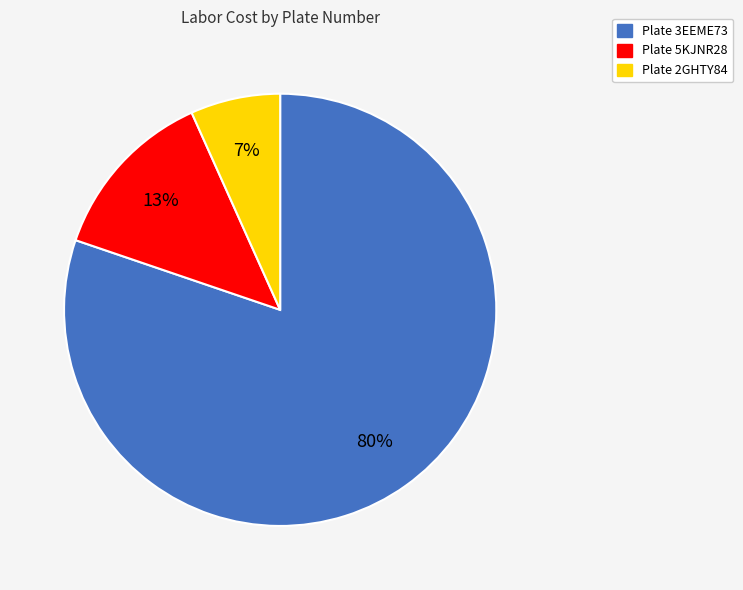

How many slices are in this pie chart?

3